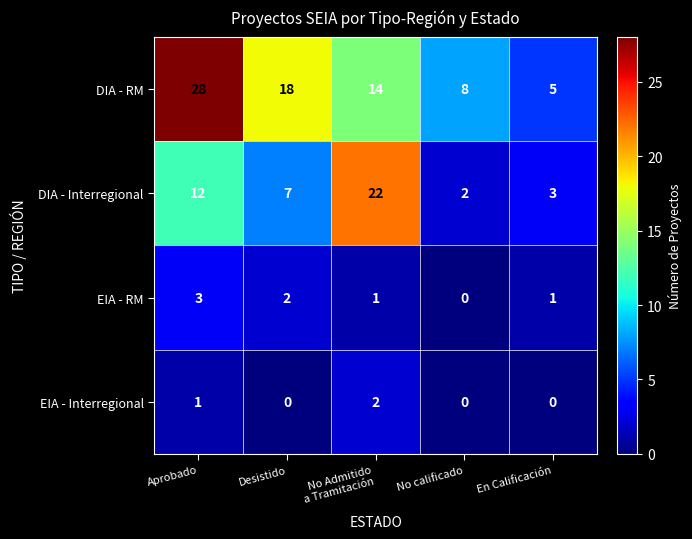

Read the DIA - Interregional value at En Calificación.

3